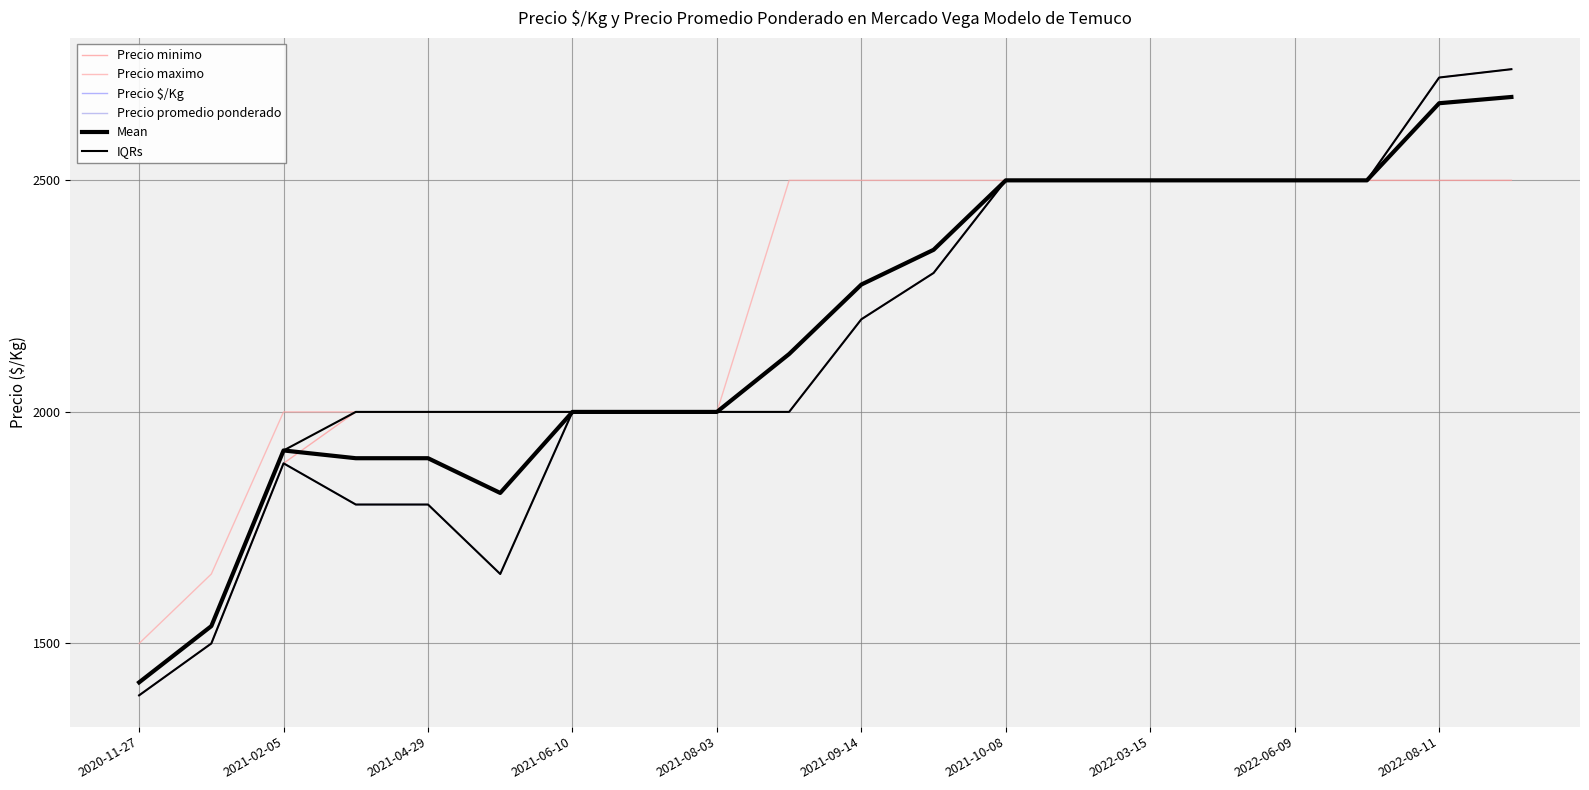

Which series has the widest spread of values?

Precio $/Kg